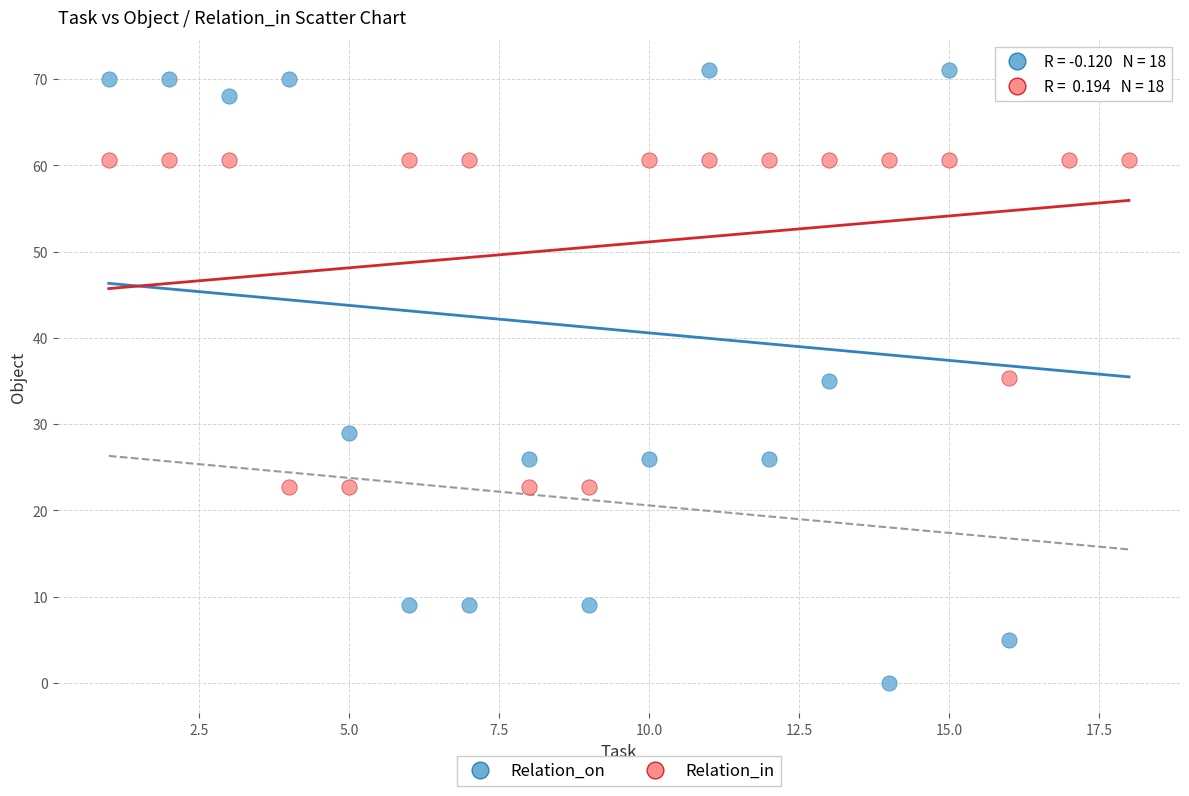

Which series contains the highest Y value?

Relation_on